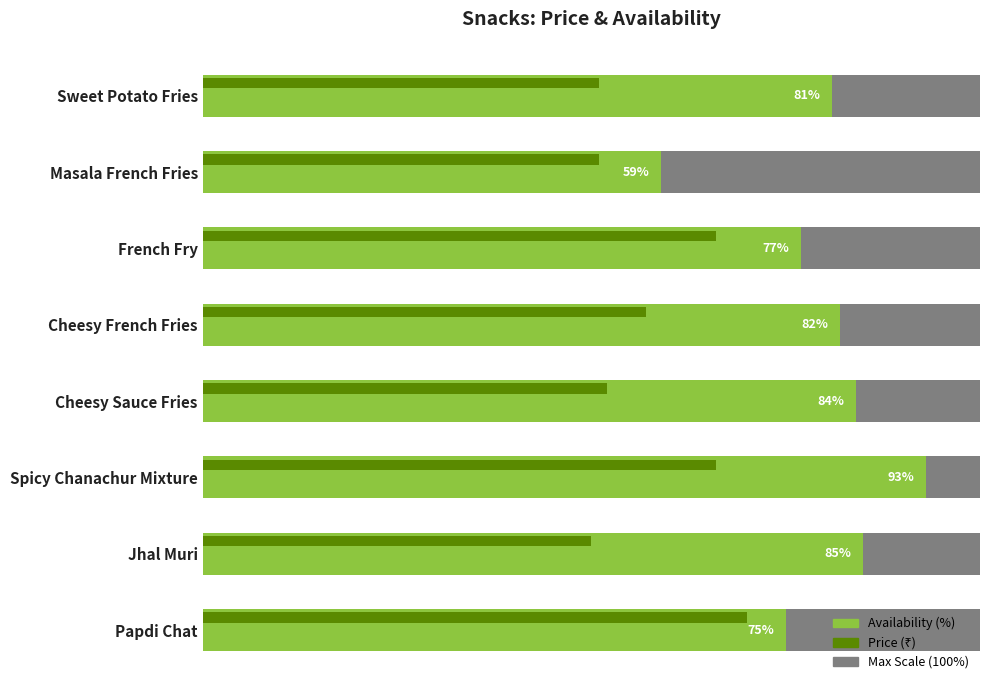

What is the smallest value displayed?

50